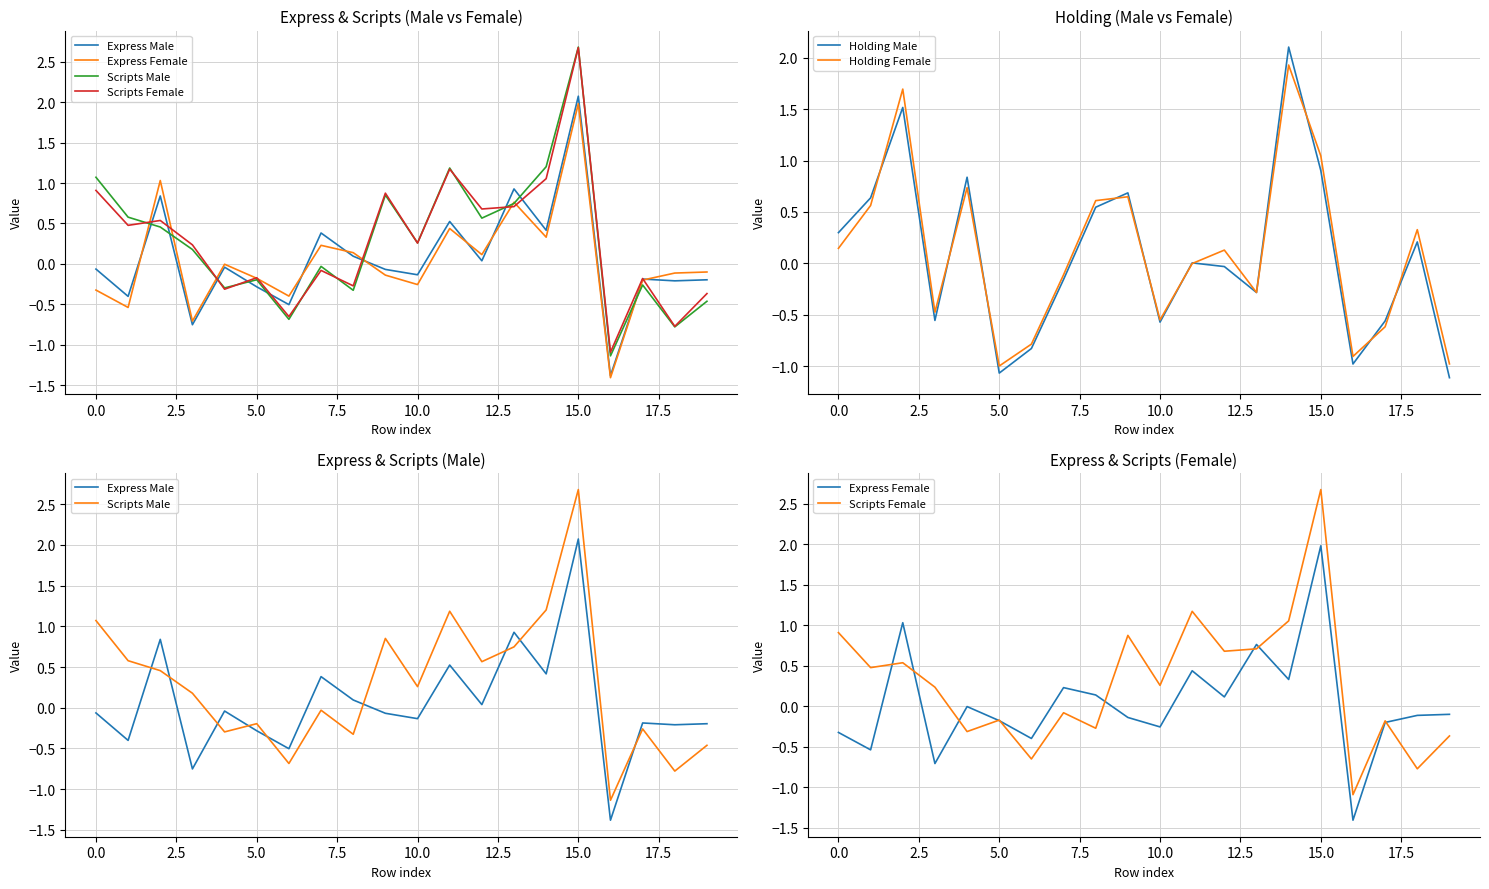

Which series ends up on top after the final intersection of Express Male and Scripts Male?

Express Male